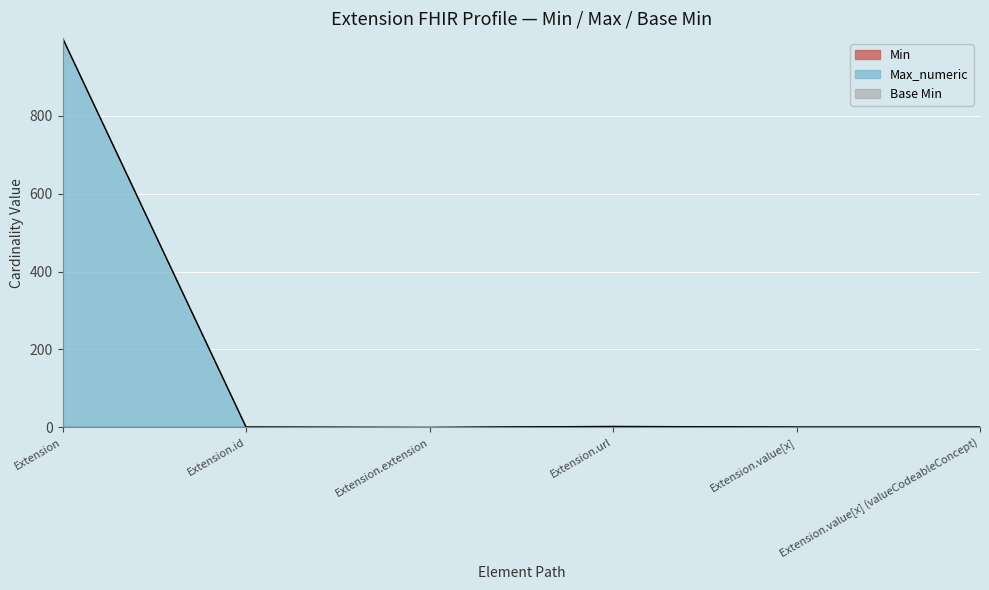

Rank the categories by Min value from highest to lowest.

Extension.url, Extension, Extension.id, Extension.extension, Extension.value[x], Extension.value[x] (valueCodeableConcept)